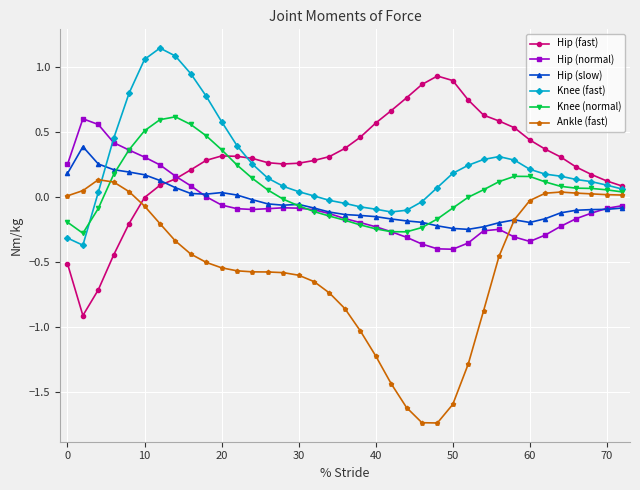

True or false: Knee (fast) has more than 1 points higher than both neighbors.

True